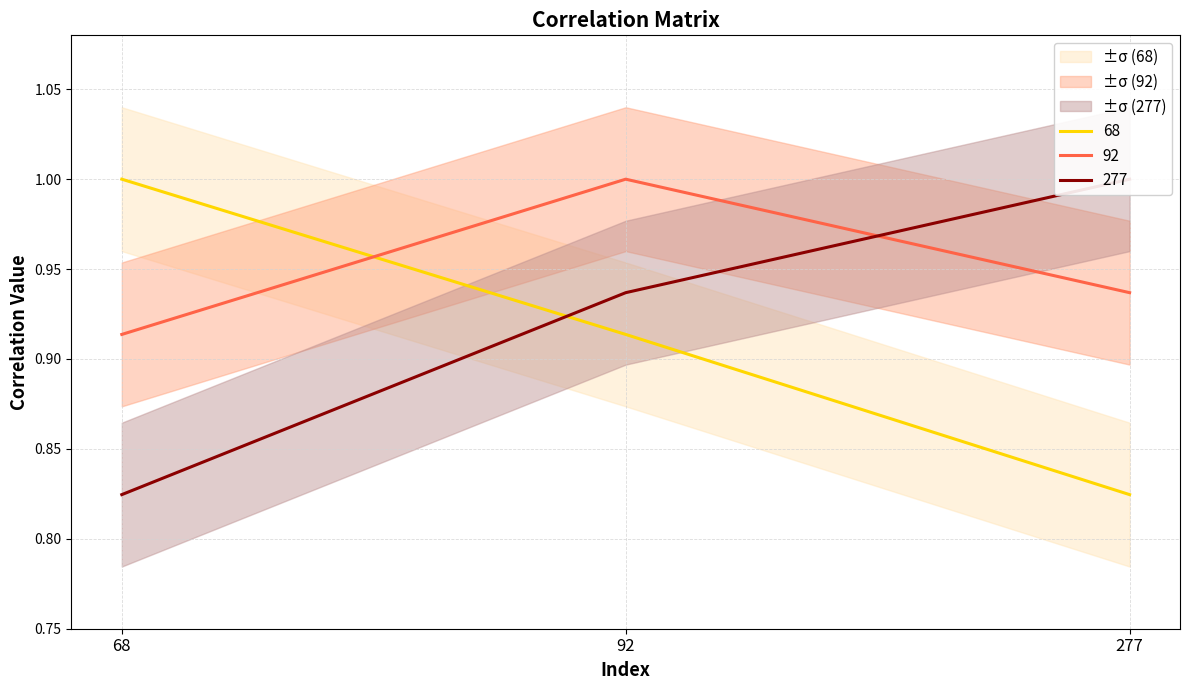

Reading left to right, transcribe all the data shown in this chart.

68: 68=1.0	92=0.9	277=0.8
92: 68=0.9	92=1.0	277=0.9
277: 68=0.8	92=0.9	277=1.0